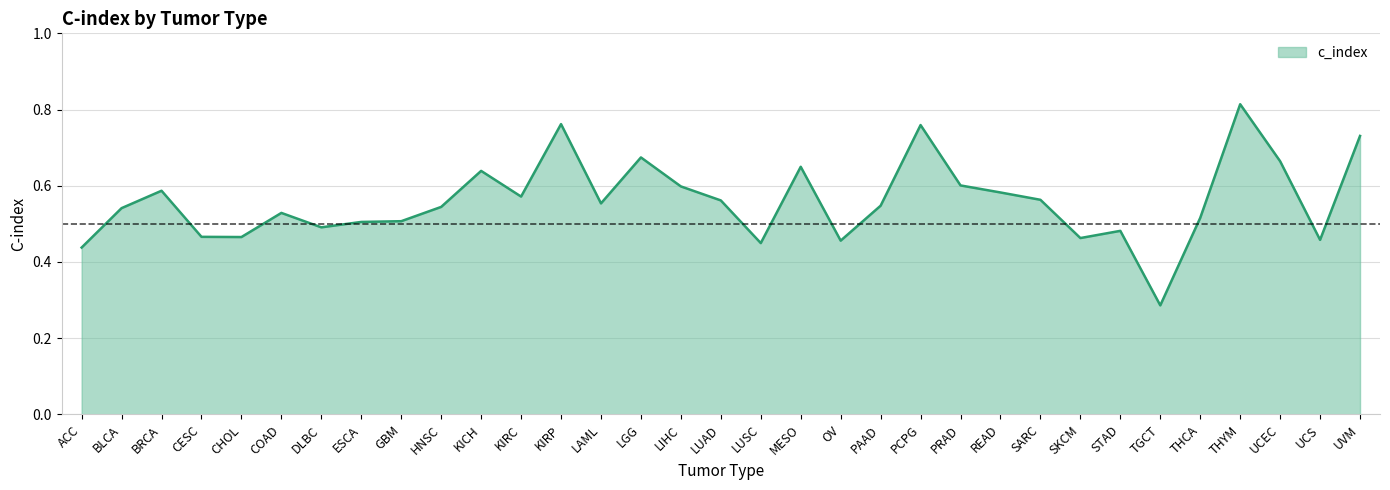

The value at CHOL is 0.5. True or false?

True